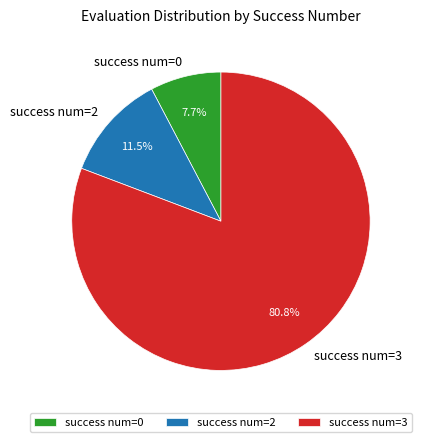

What percentage do success num=0 and success num=3 together represent?

88.5%